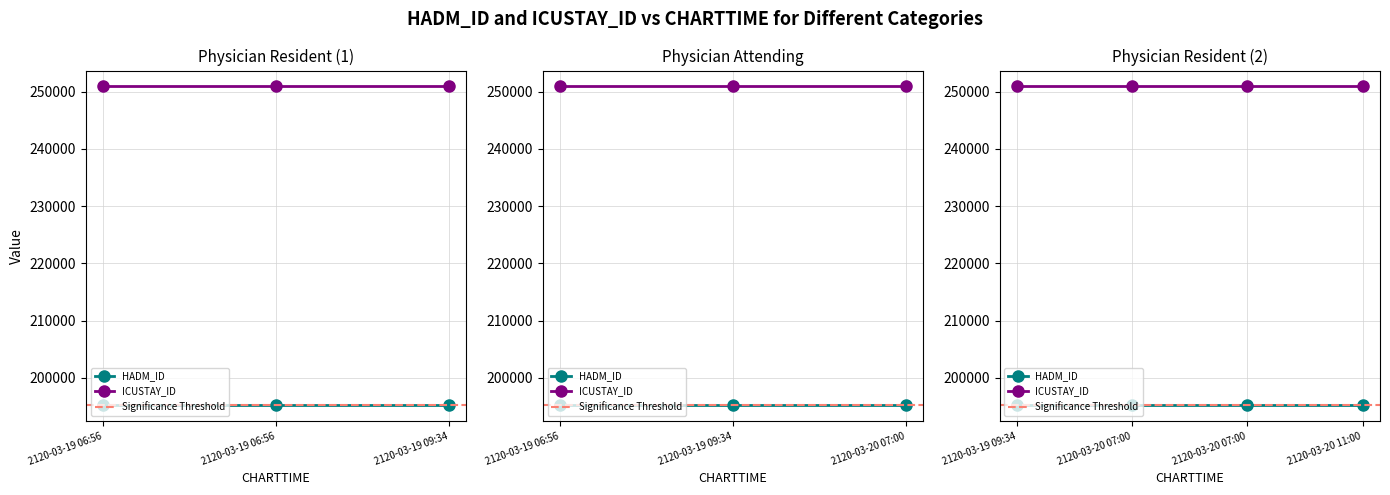

Between 2120-03-19 06:56 and 2120-03-20 07:00, which series saw the biggest shift?

HADM_ID